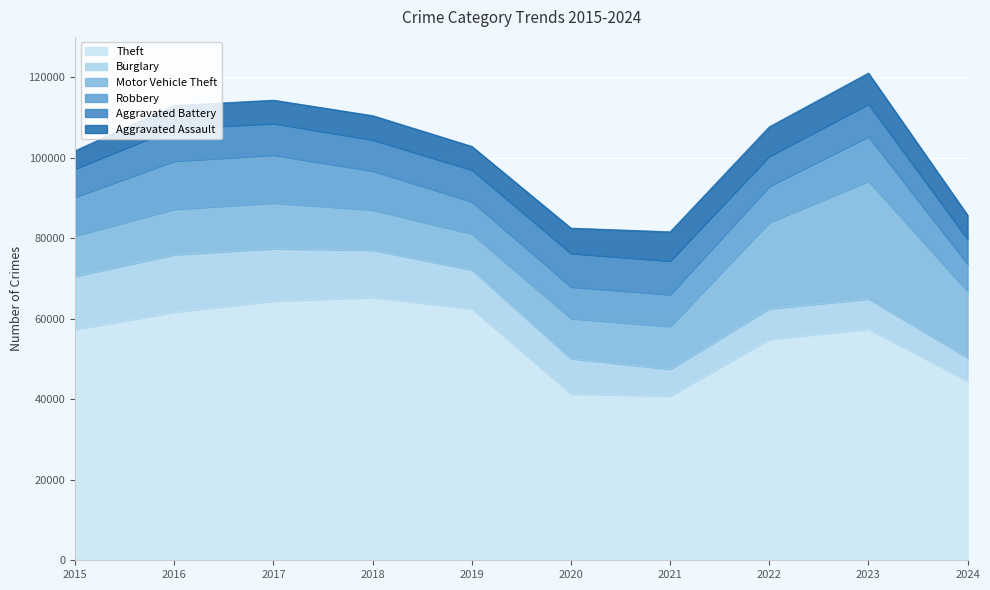

What is the minimum value for Burglary?

5718